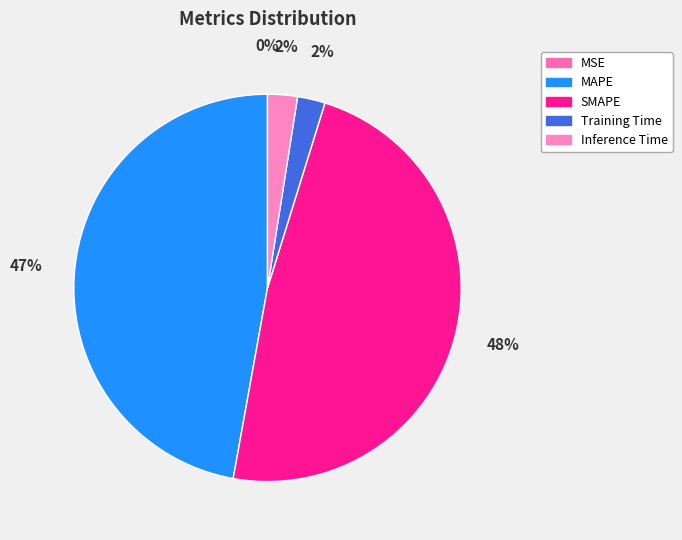

Rank the categories by value from highest to lowest.

SMAPE, MAPE, Inference Time, Training Time, MSE